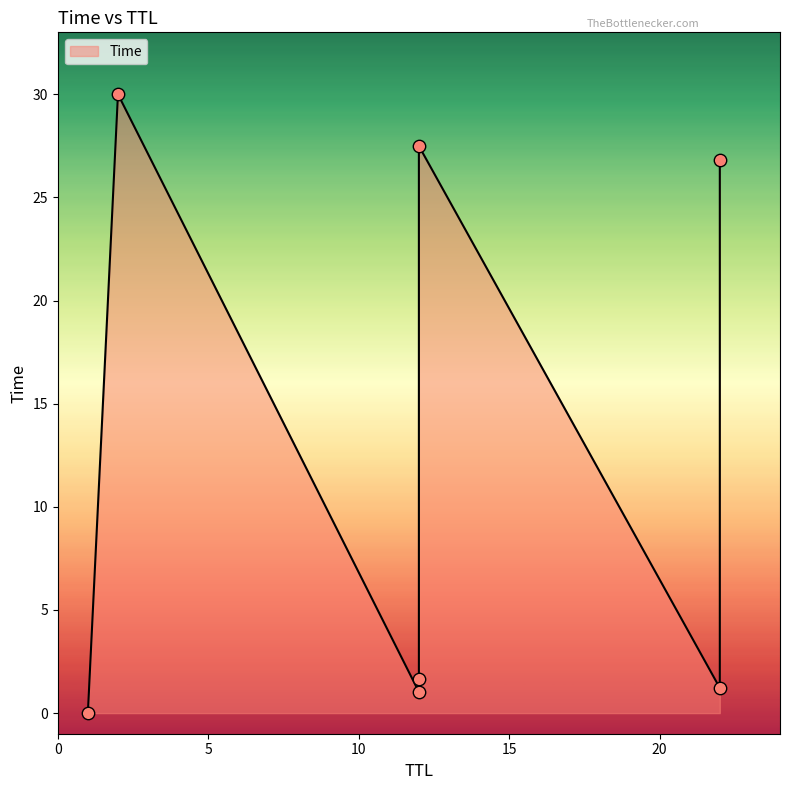

Which has a higher value, 22 or 2?

2